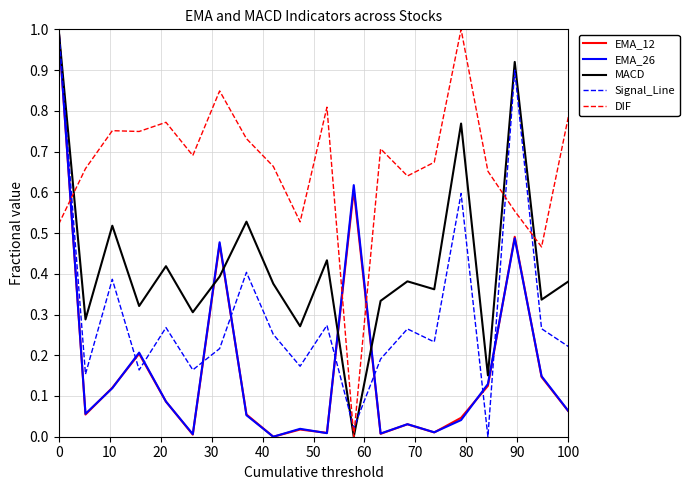

What is the maximum value shown in the chart?

1.0